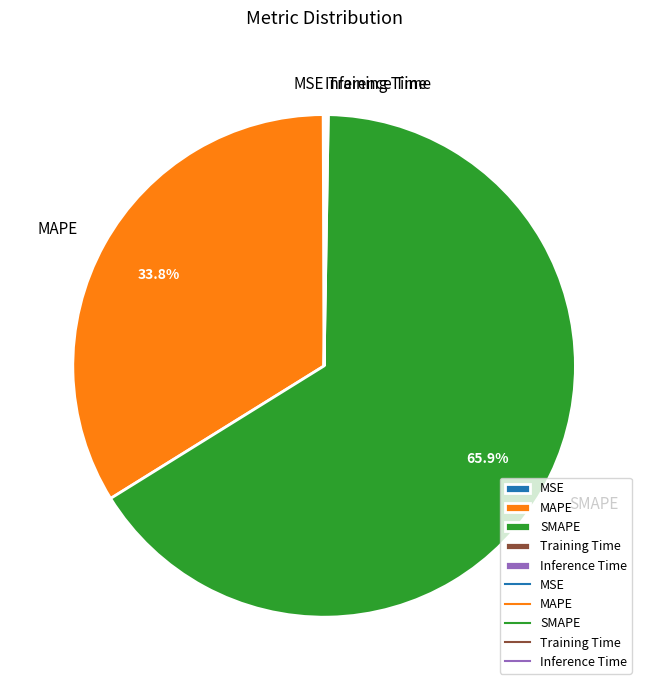

Which category has the biggest portion of the pie?

SMAPE